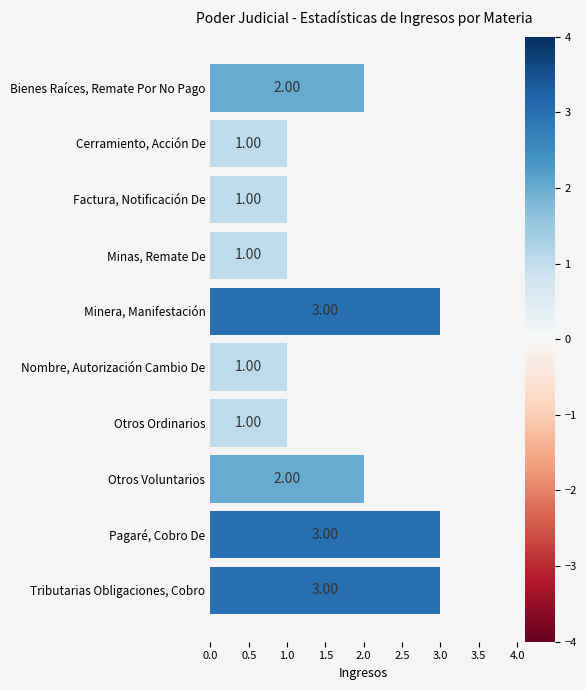

How many categories are shown in the chart?

10